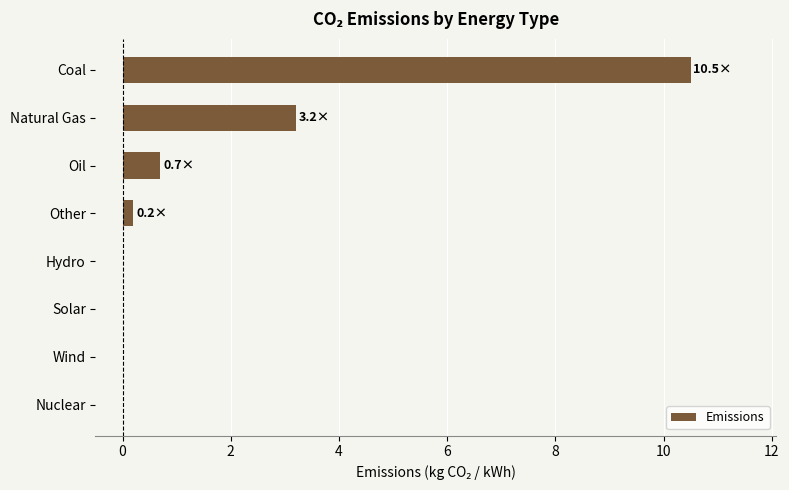

What is the sum of all values?

14.6